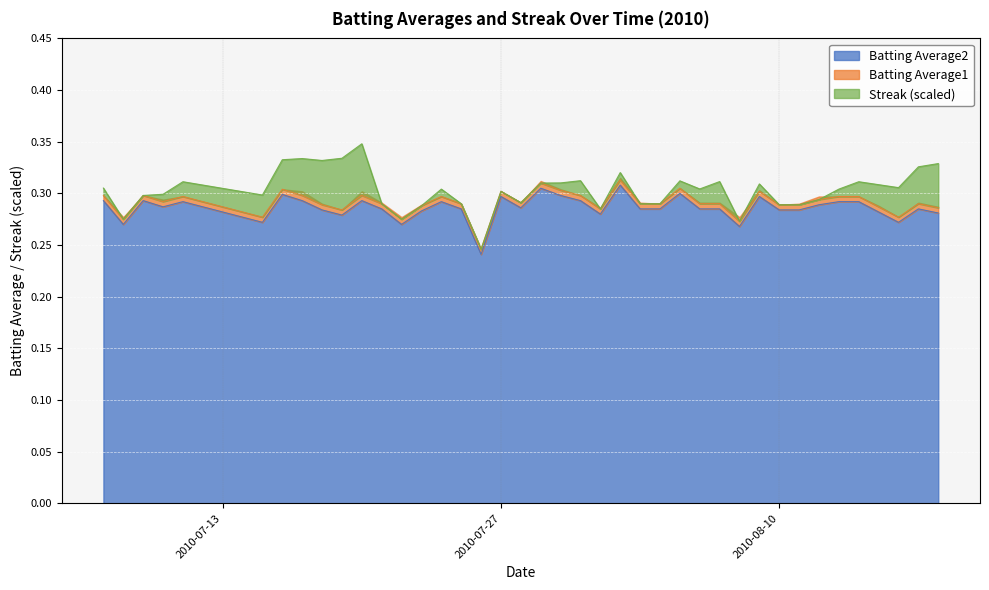

How many interior local peaks does the Batting Average1 series have?

11